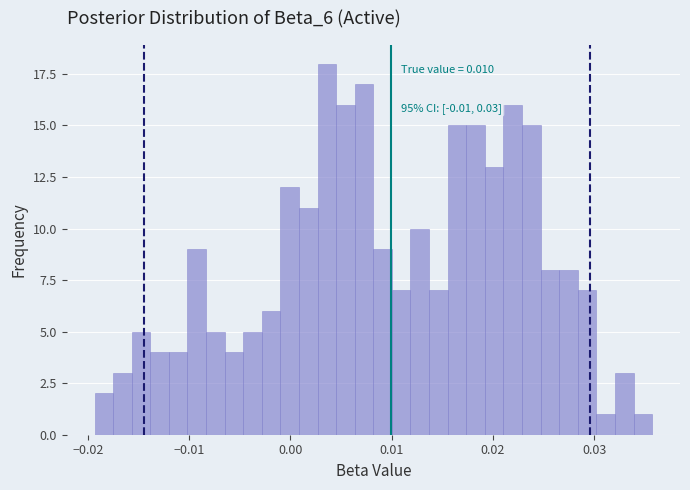

Around what value on the x-axis is the tallest bar? Give the approximate position of its centre, as read against the axis.

0.004